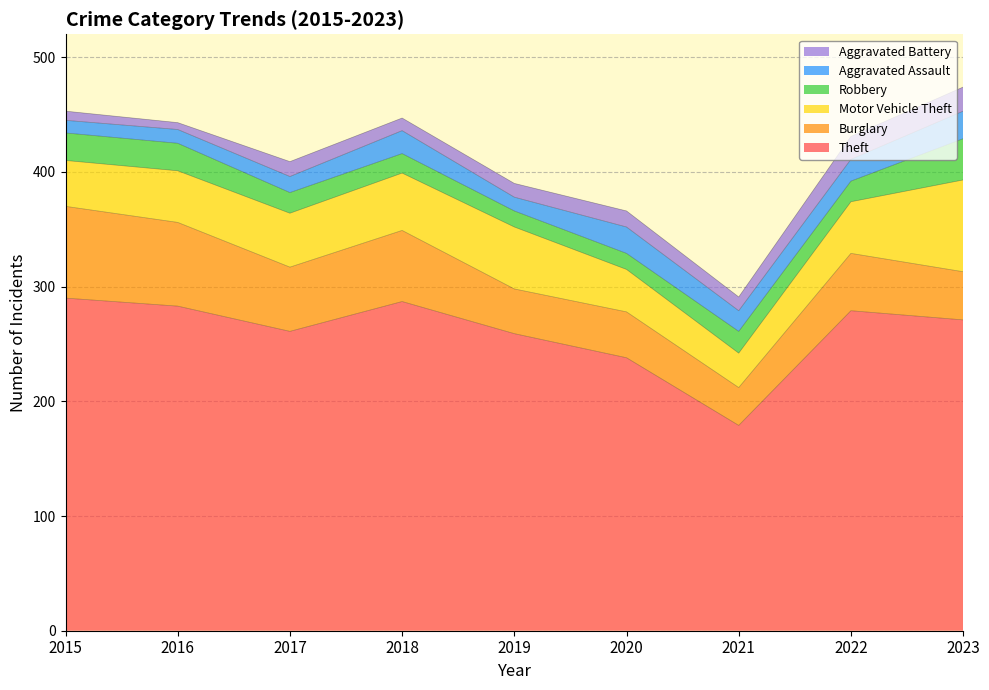

Is it true that Burglary equals 33 at 2021?

True